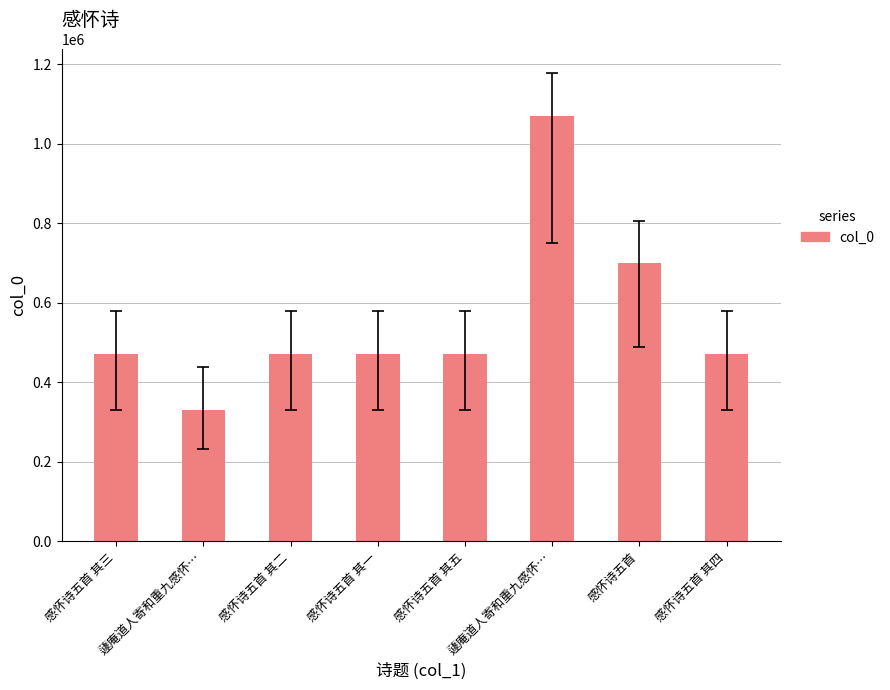

Read the value at 感怀诗五首 其四.

471678